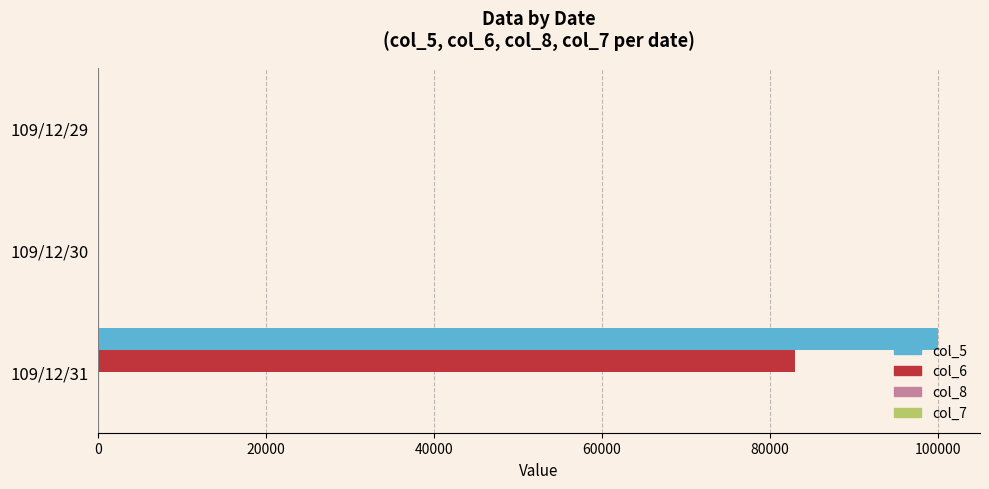

The value of col_6 at 109/12/29 is -38879. True or false?

False